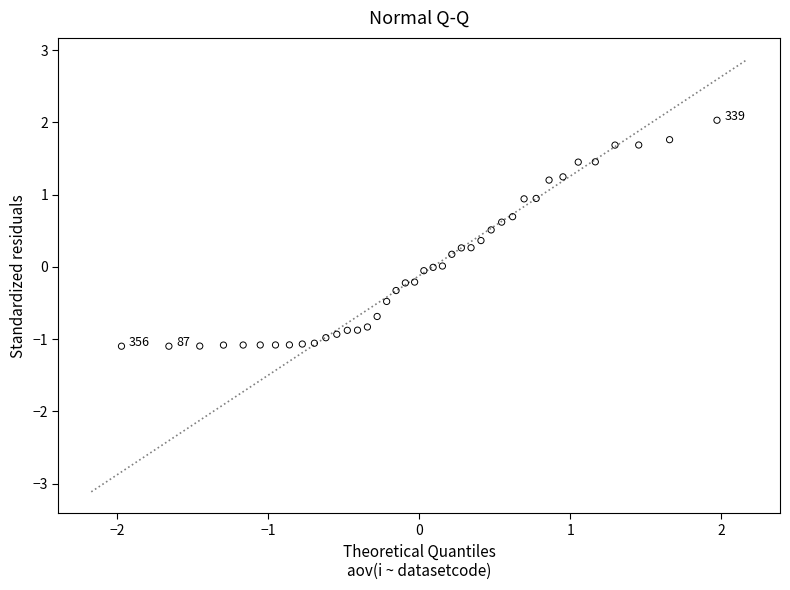

What is the range of Y values (max minus min)?

3.1